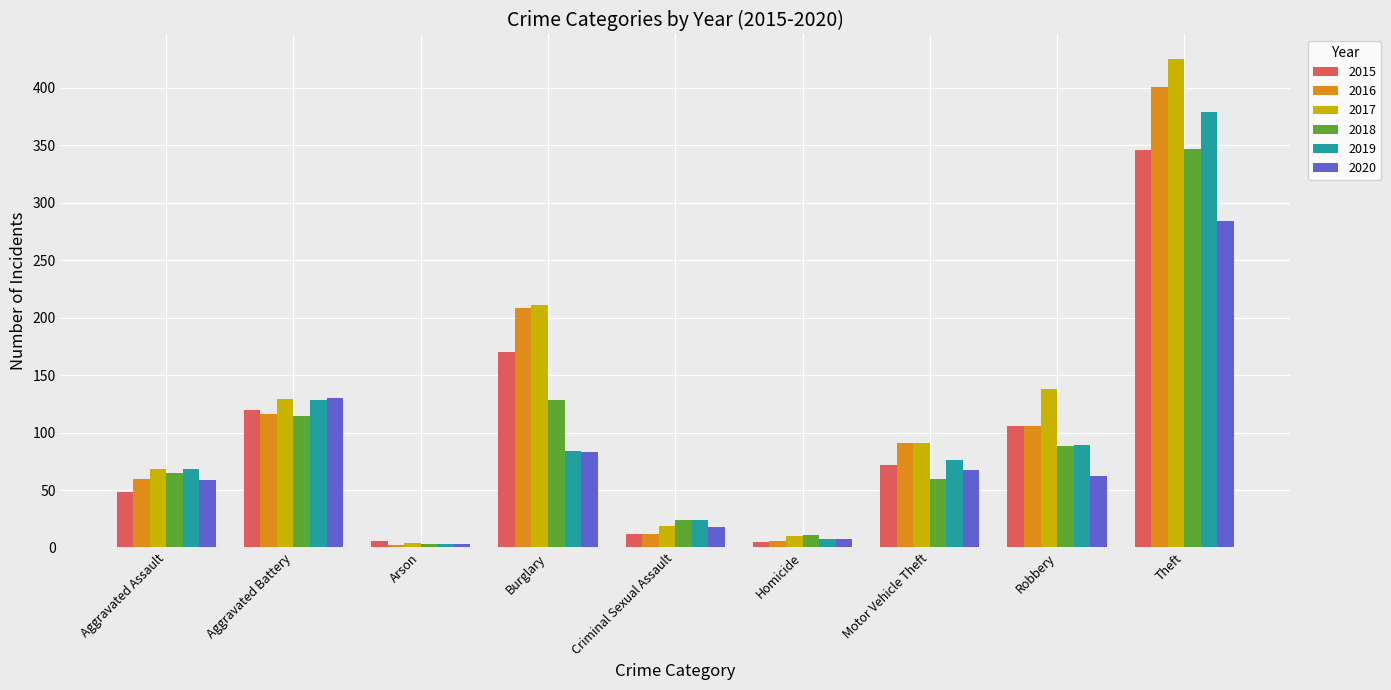

Which series has the widest spread of values?

2017